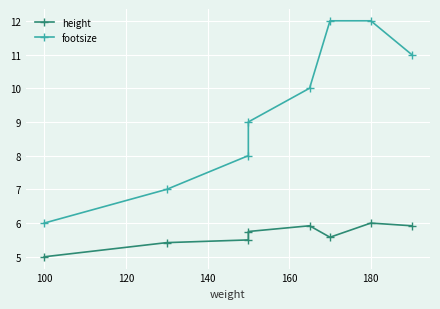

True or false: footsize has more than 2 points higher than both neighbors.

False